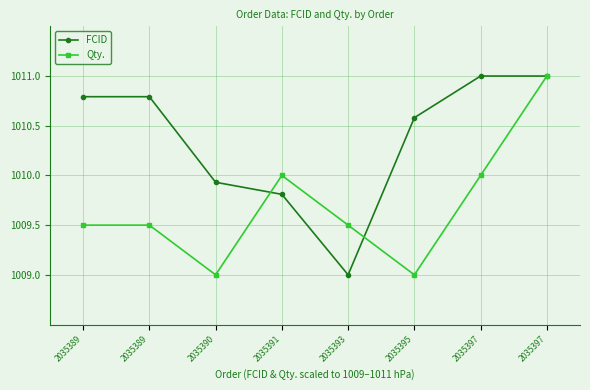

Read the Qty. value at 2035393.

1009.5